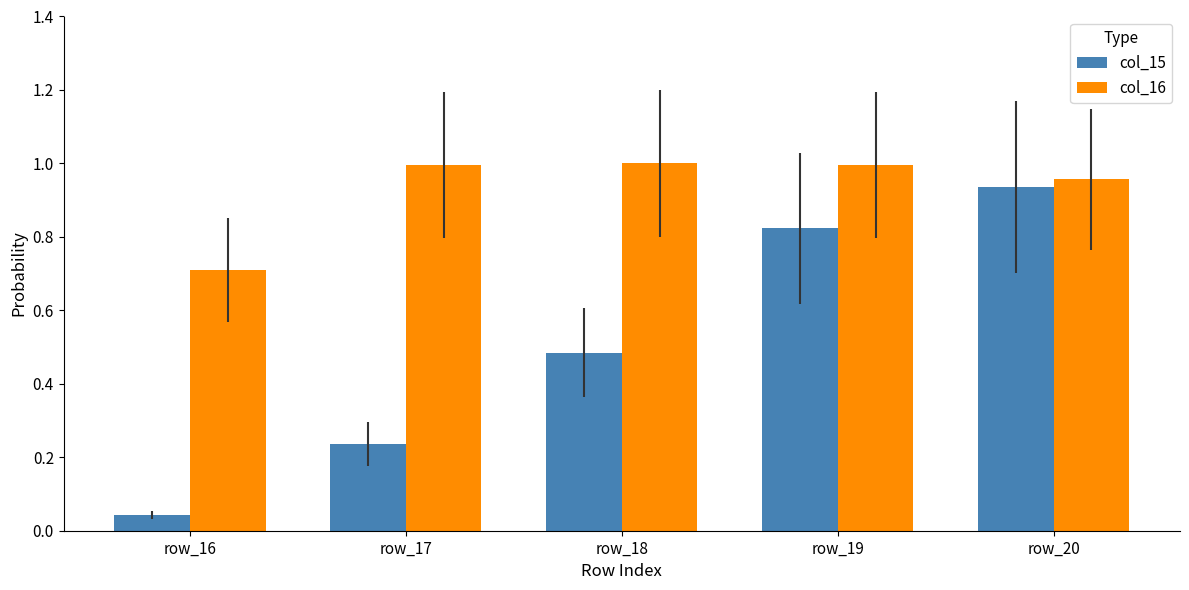

Between row_16 and row_20, which series saw the biggest shift?

col_15